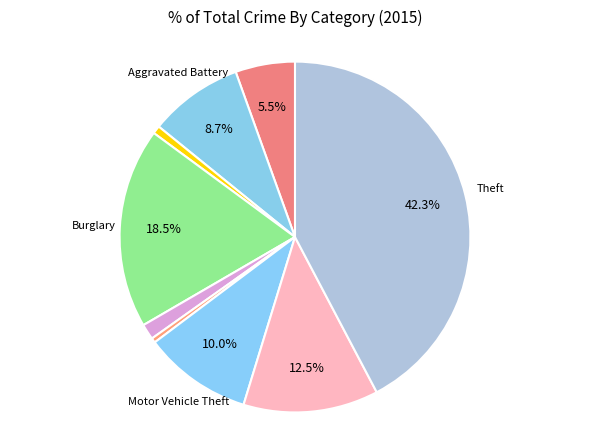

Which slice is the largest?

Theft